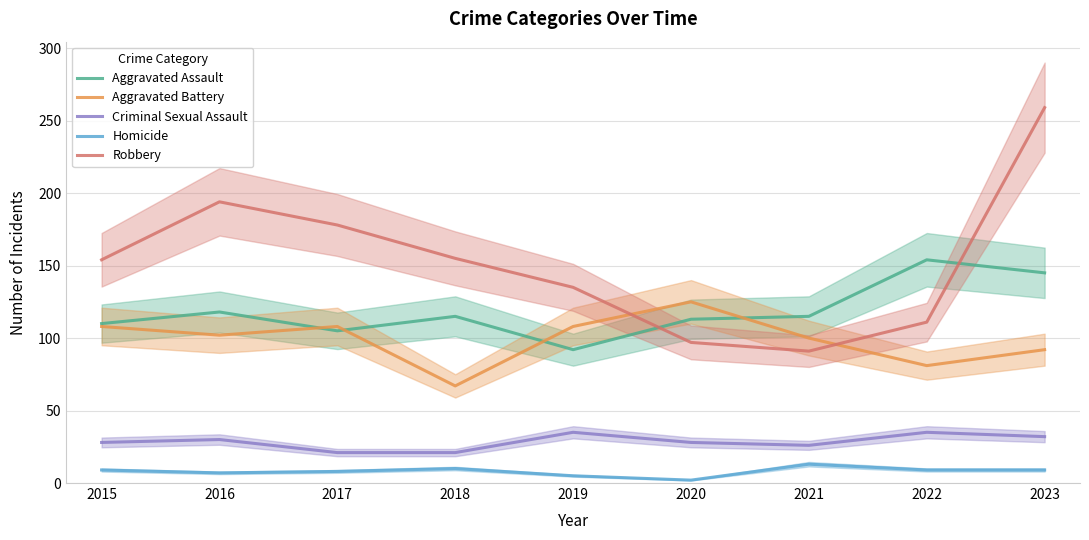

True or false: Criminal Sexual Assault has more than 2 interior local peaks.

True